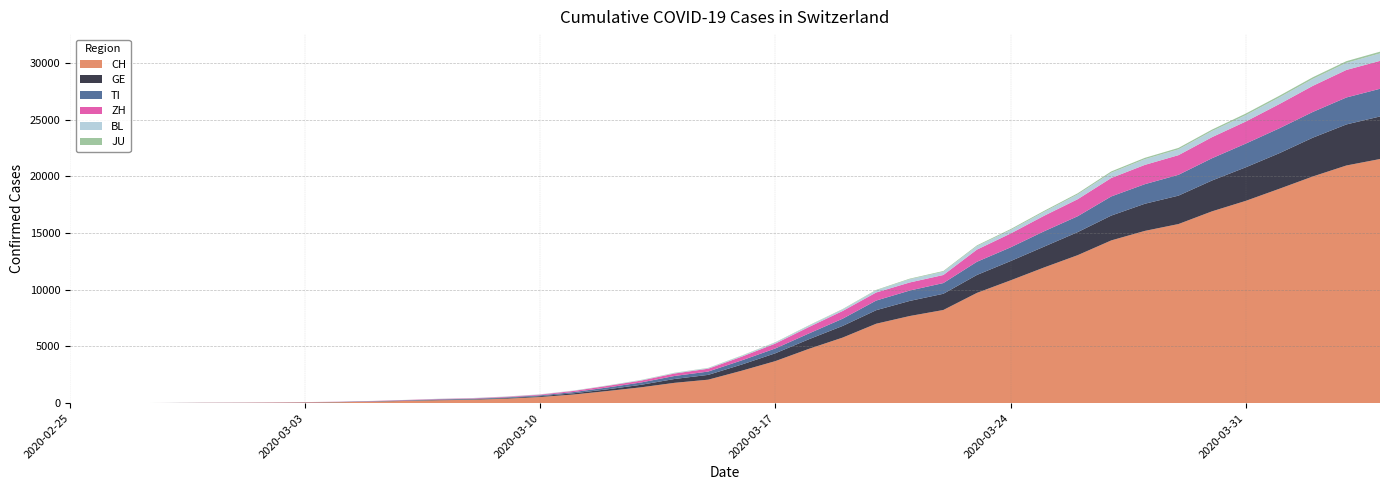

Reading right to left, extract all data points from this chart.

CH: 2020-04-04=21530	2020-04-03=20960	2020-04-02=19992	2020-04-01=18903	2020-03-31=17837	2020-03-30=16918	2020-03-29=15796	2020-03-28=15193	2020-03-27=14354	2020-03-26=13052	2020-03-25=11968	2020-03-24=10829	2020-03-23=9725	2020-03-22=8217	2020-03-21=7686	2020-03-20=7005	2020-03-19=5781	2020-03-18=4793	2020-03-17=3710	2020-03-16=2864	2020-03-15=2072	2020-03-14=1795	2020-03-13=1398	2020-03-12=1072	2020-03-11=766	2020-03-10=542	2020-03-09=396	2020-03-08=303	2020-03-07=257	2020-03-06=197	2020-03-05=125	2020-03-04=83	2020-03-03=59	2020-03-02=40	2020-03-01=29	2020-02-29=23	2020-02-28=13	2020-02-27=6	2020-02-26=2	2020-02-25=0
GE: 2020-04-04=3753	2020-04-03=3621	2020-04-02=3420	2020-04-01=3137	2020-03-31=2958	2020-03-30=2721	2020-03-29=2505	2020-03-28=2393	2020-03-27=2190	2020-03-26=2033	2020-03-25=1837	2020-03-24=1699	2020-03-23=1582	2020-03-22=1430	2020-03-21=1331	2020-03-20=1194	2020-03-19=1027	2020-03-18=848	2020-03-17=692	2020-03-16=544	2020-03-15=423	2020-03-14=340	2020-03-13=222	2020-03-12=150	2020-03-11=109	2020-03-10=76	2020-03-09=56	2020-03-08=40	2020-03-07=38	2020-03-06=25	2020-03-05=17	2020-03-04=14	2020-03-03=13	2020-03-02=10	2020-03-01=9	2020-02-29=8	2020-02-28=4	2020-02-27=1	2020-02-26=1	2020-02-25=0
TI: 2020-04-04=2442	2020-04-03=2377	2020-04-02=2271	2020-04-01=2195	2020-03-31=2091	2020-03-30=1962	2020-03-29=1837	2020-03-28=1727	2020-03-27=1688	2020-03-26=1401	2020-03-25=1354	2020-03-24=1209	2020-03-23=1162	2020-03-22=945	2020-03-21=916	2020-03-20=849	2020-03-19=638	2020-03-18=511	2020-03-17=426	2020-03-16=368	2020-03-15=293	2020-03-14=265	2020-03-13=206	2020-03-12=163	2020-03-11=108	2020-03-10=75	2020-03-09=61	2020-03-08=49	2020-03-07=41	2020-03-06=28	2020-03-05=25	2020-03-04=13	2020-03-03=8	2020-03-02=4	2020-03-01=2	2020-02-29=2	2020-02-28=1	2020-02-27=1	2020-02-26=1	2020-02-25=0
ZH: 2020-04-04=2461	2020-04-03=2428	2020-04-02=2300	2020-04-01=2136	2020-03-31=1947	2020-03-30=1859	2020-03-29=1733	2020-03-28=1701	2020-03-27=1627	2020-03-26=1500	2020-03-25=1368	2020-03-24=1221	2020-03-23=1073	2020-03-22=711	2020-03-21=711	2020-03-20=711	2020-03-19=679	2020-03-18=568	2020-03-17=429	2020-03-16=326	2020-03-15=250	2020-03-14=218	2020-03-13=163	2020-03-12=140	2020-03-11=101	2020-03-10=62	2020-03-09=49	2020-03-08=40	2020-03-07=34	2020-03-06=29	2020-03-05=23	2020-03-04=15	2020-03-03=13	2020-03-02=13	2020-03-01=7	2020-02-29=6	2020-02-28=2	2020-02-27=2	2020-02-26=2	2020-02-25=0
BL: 2020-04-04=656	2020-04-03=625	2020-04-02=610	2020-04-01=588	2020-03-31=561	2020-03-30=539	2020-03-29=511	2020-03-28=502	2020-03-27=466	2020-03-26=422	2020-03-25=341	2020-03-24=306	2020-03-23=302	2020-03-22=289	2020-03-21=282	2020-03-20=184	2020-03-19=134	2020-03-18=116	2020-03-17=89	2020-03-16=76	2020-03-15=54	2020-03-14=47	2020-03-13=42	2020-03-12=26	2020-03-11=26	2020-03-10=22	2020-03-09=20	2020-03-08=19	2020-03-07=15	2020-03-06=6	2020-03-05=6	2020-03-04=2	2020-03-03=2	2020-03-02=2	2020-03-01=2	2020-02-29=2	2020-02-28=1	2020-02-27=0	2020-02-26=0	2020-02-25=0
JU: 2020-04-04=154	2020-04-03=149	2020-04-02=149	2020-04-01=145	2020-03-31=140	2020-03-30=128	2020-03-29=127	2020-03-28=119	2020-03-27=114	2020-03-26=100	2020-03-25=92	2020-03-24=82	2020-03-23=69	2020-03-22=61	2020-03-21=54	2020-03-20=44	2020-03-19=36	2020-03-18=32	2020-03-17=29	2020-03-16=25	2020-03-15=19	2020-03-14=18	2020-03-13=17	2020-03-12=12	2020-03-11=7	2020-03-10=7	2020-03-09=7	2020-03-08=5	2020-03-07=5	2020-03-06=4	2020-03-05=4	2020-03-04=2	2020-03-03=2	2020-03-02=1	2020-03-01=1	2020-02-29=1	2020-02-28=1	2020-02-27=1	2020-02-26=0	2020-02-25=0